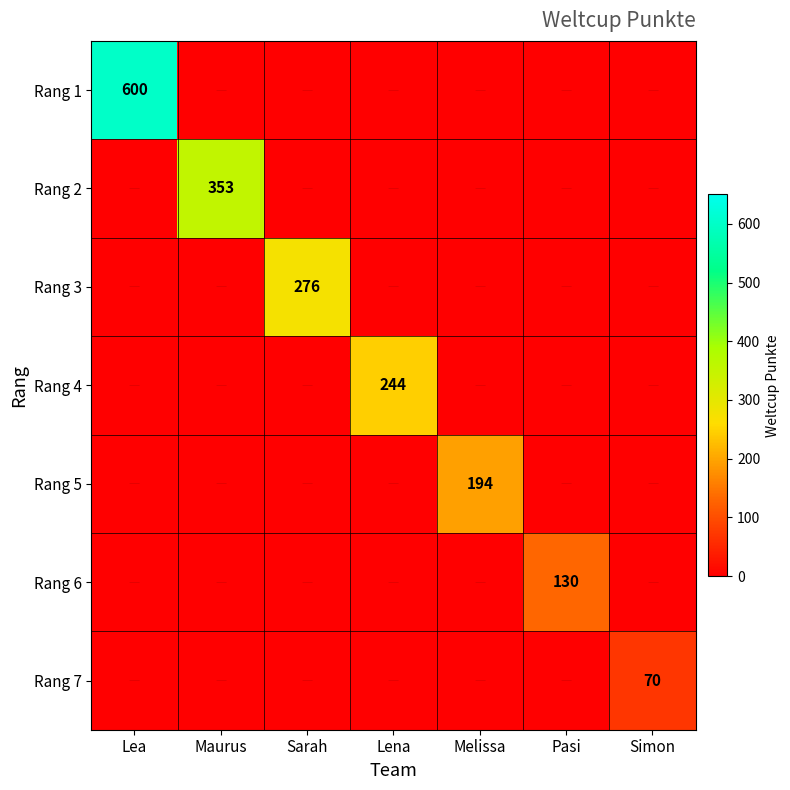

Is it true that Rang 1 equals 277 at Lea?

False